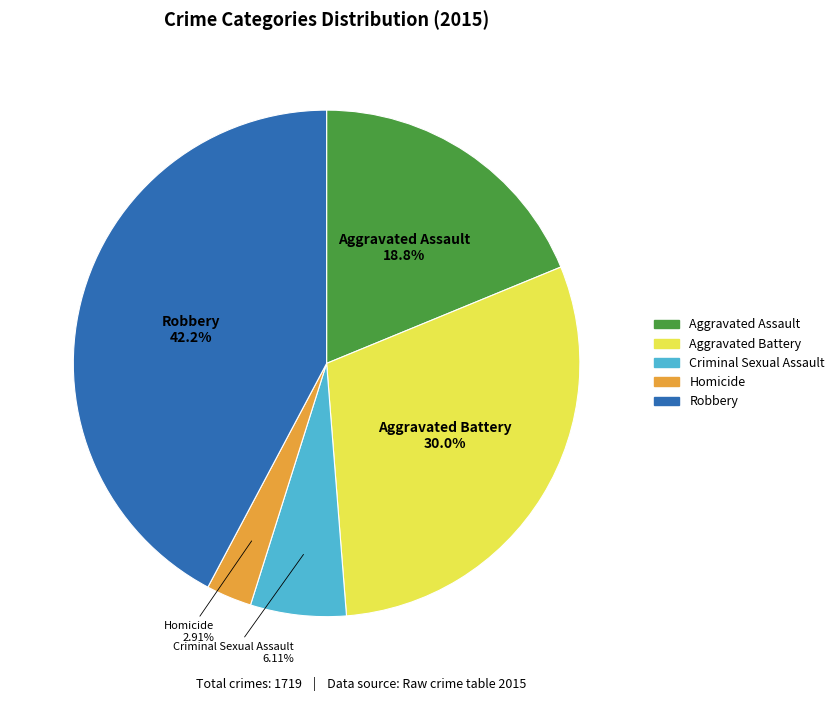

To the nearest percent, what is the combined percentage of Aggravated Battery and Aggravated Assault?

49%